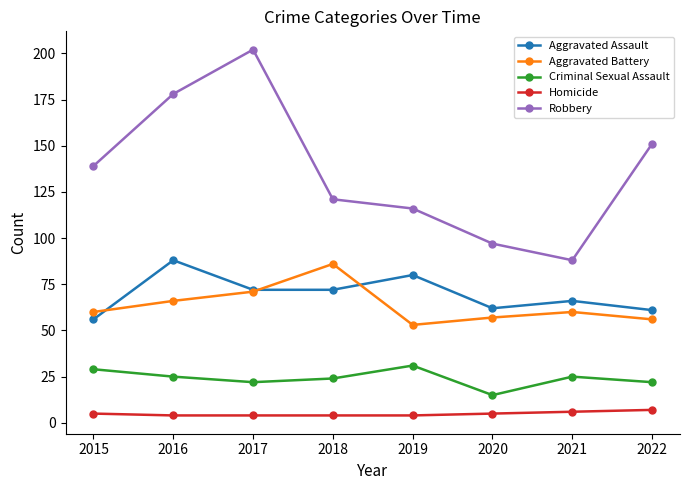

How many lines are shown in the chart?

5